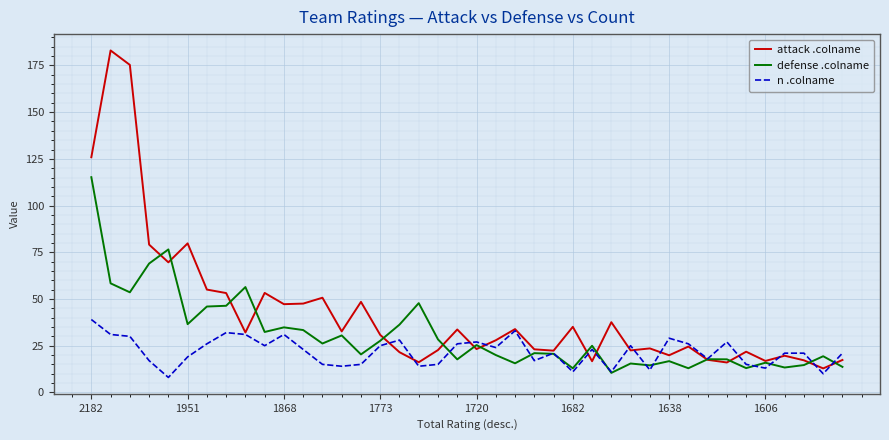

Which series has the largest total across all categories?

attack .colname